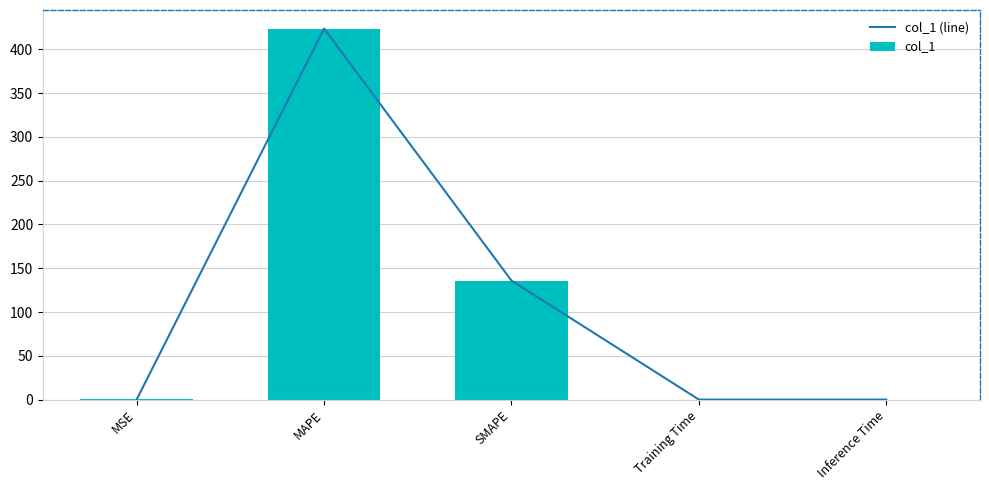

Is the value of col_1 (line) at Training Time greater than the value of col_1 at MAPE?

No